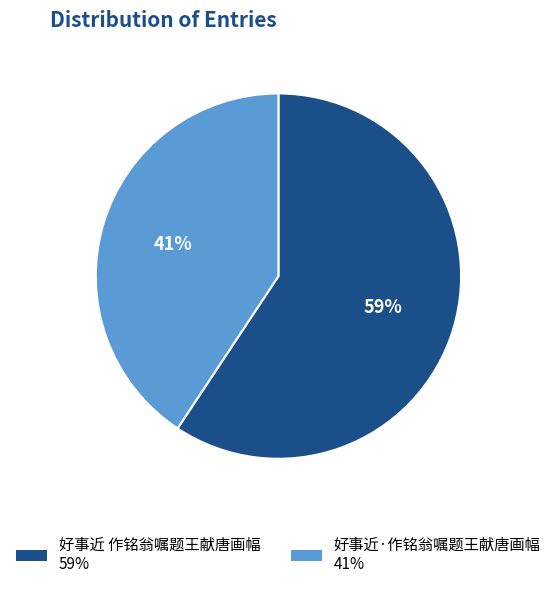

Rank the categories by value from highest to lowest.

好事近 作铭翁嘱题王献唐画幅, 好事近·作铭翁嘱题王献唐画幅